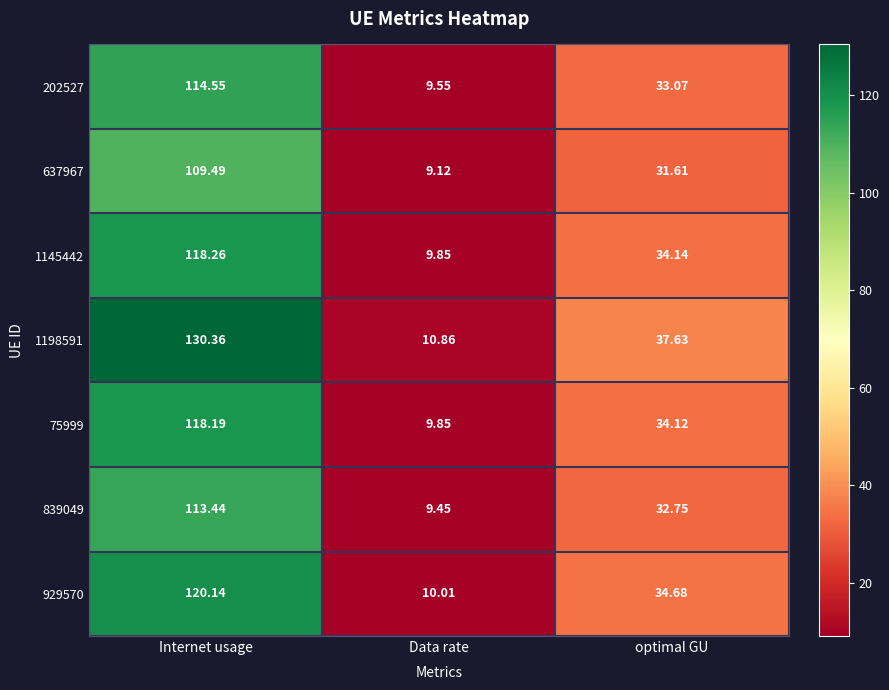

Where does the 75999 series first go above 34?

Internet usage